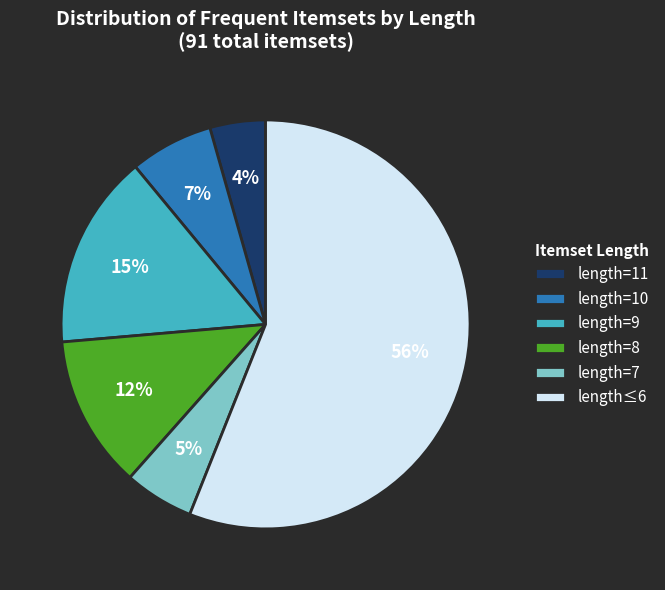

Between length=11 and length=8, which is larger?

length=8